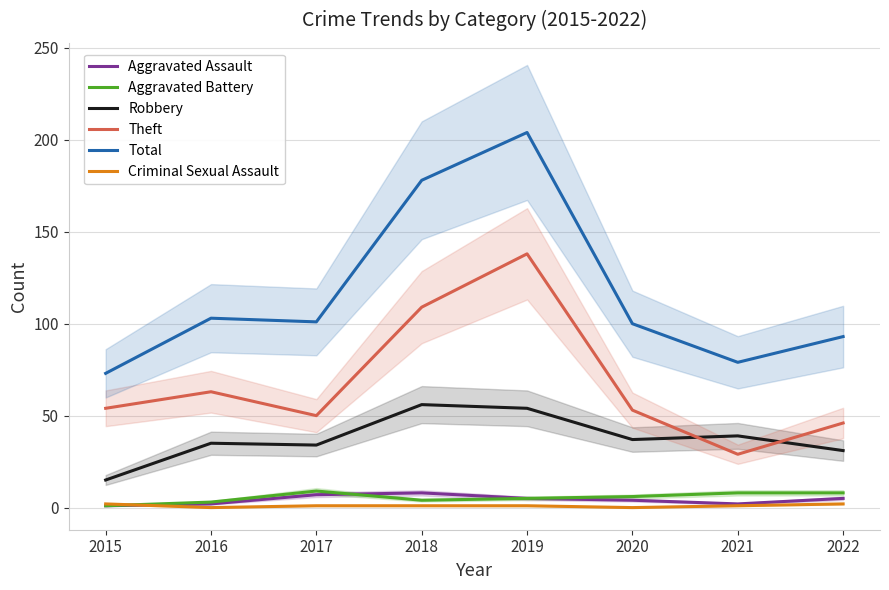

What are all the series names shown in the legend?

Aggravated Assault, Aggravated Battery, Robbery, Theft, Total, Criminal Sexual Assault